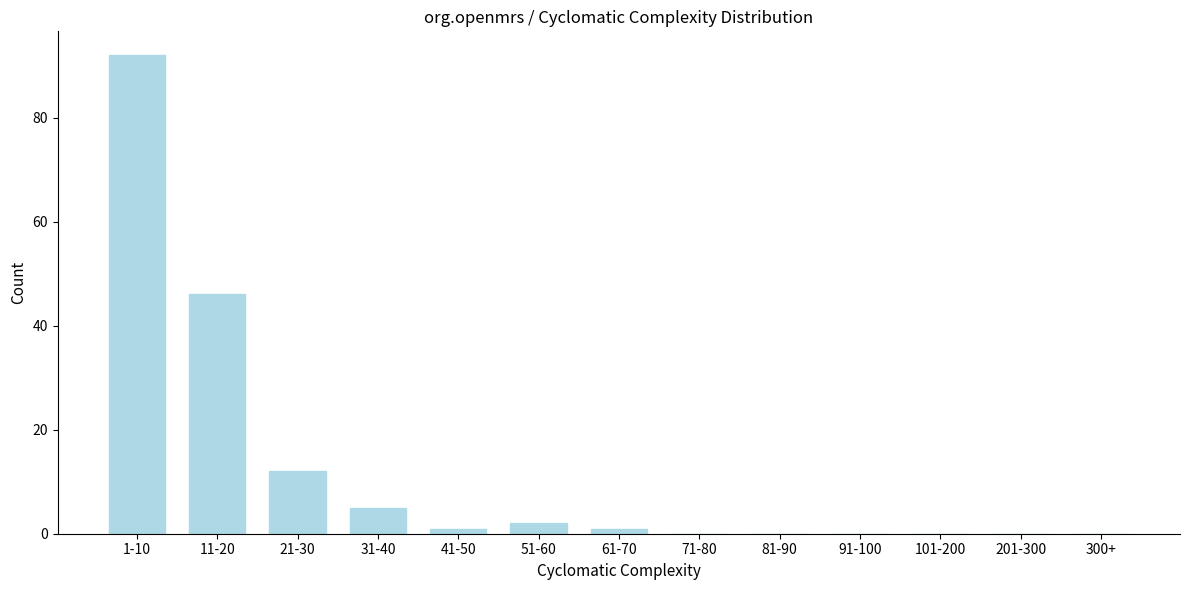

Reading left to right, list all the values displayed in this chart.

1-10=92	11-20=46	21-30=12	31-40=5	41-50=1	51-60=2	61-70=1	71-80=0	81-90=0	91-100=0	101-200=0	201-300=0	300+=0